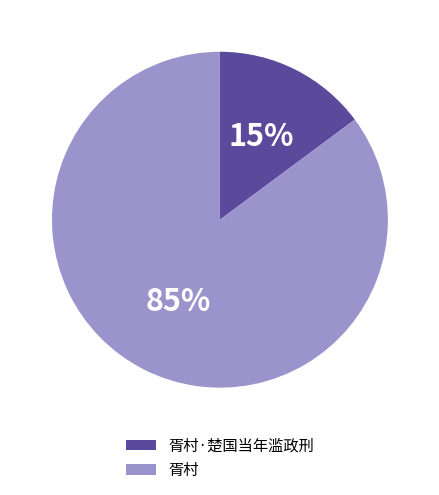

To the nearest percent, what percentage of the pie is 胥村?

85%